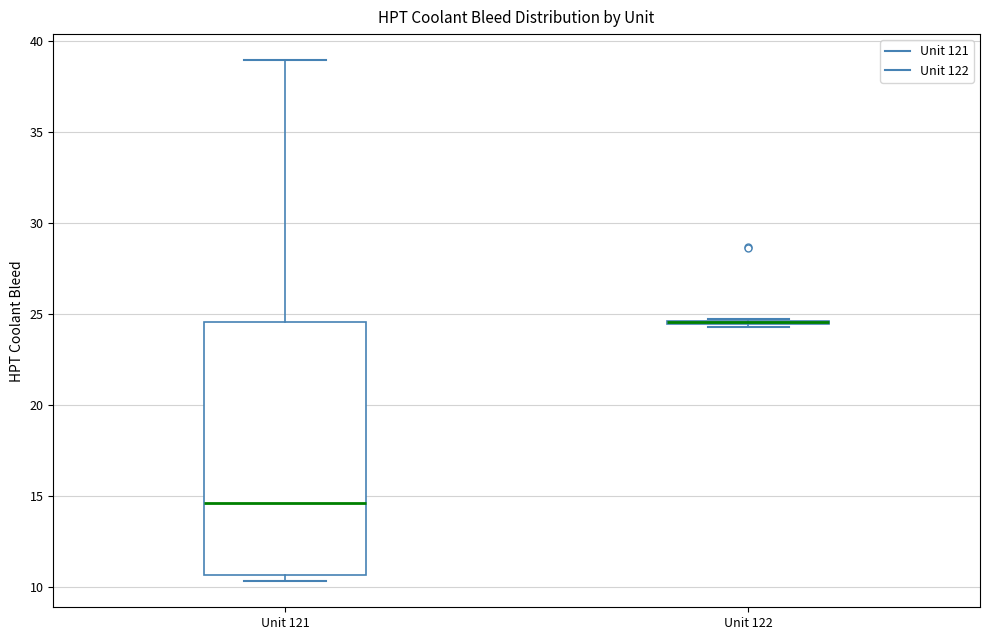

Reading left to right, transcribe this box plot: for each box, give where its median line is, the range the box spans, and where its two whiskers end, as read against the y-axis. The values are not printed on the chart, so give them approximately, as read against the axis.

Unit 121: median 14.5, box 10.5 to 24.5, whiskers 10.5 (just below the box's lower edge) to 39.0
Unit 122: box collapsed to a line at 24.5, whiskers 24.5 to 24.5